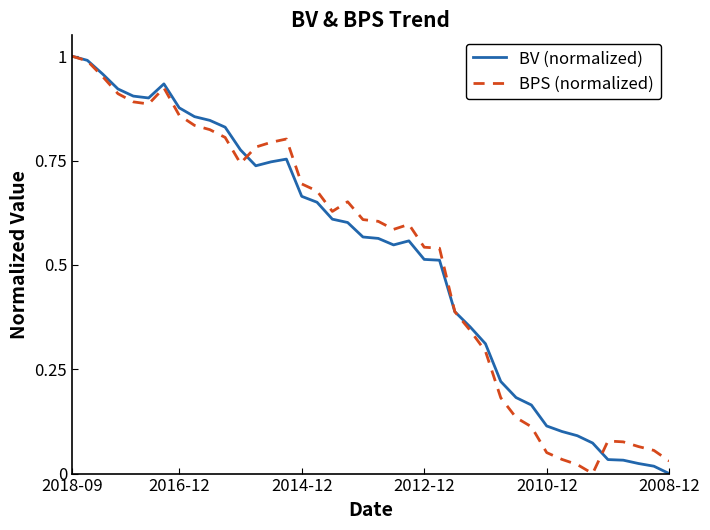

Rank the categories by BV (normalized) value from lowest to highest.

39, 38, 37, 36, 35, 34, 33, 32, 31, 30, 29, 28, 27, 26, 25, 24, 23, 21, 22, 20, 19, 18, 17, 16, 15, 12, 13, 14, 11, 10, 9, 8, 7, 2008-12, 2010-12, 2012-12, 6, 2014-12, 2016-12, 2018-09